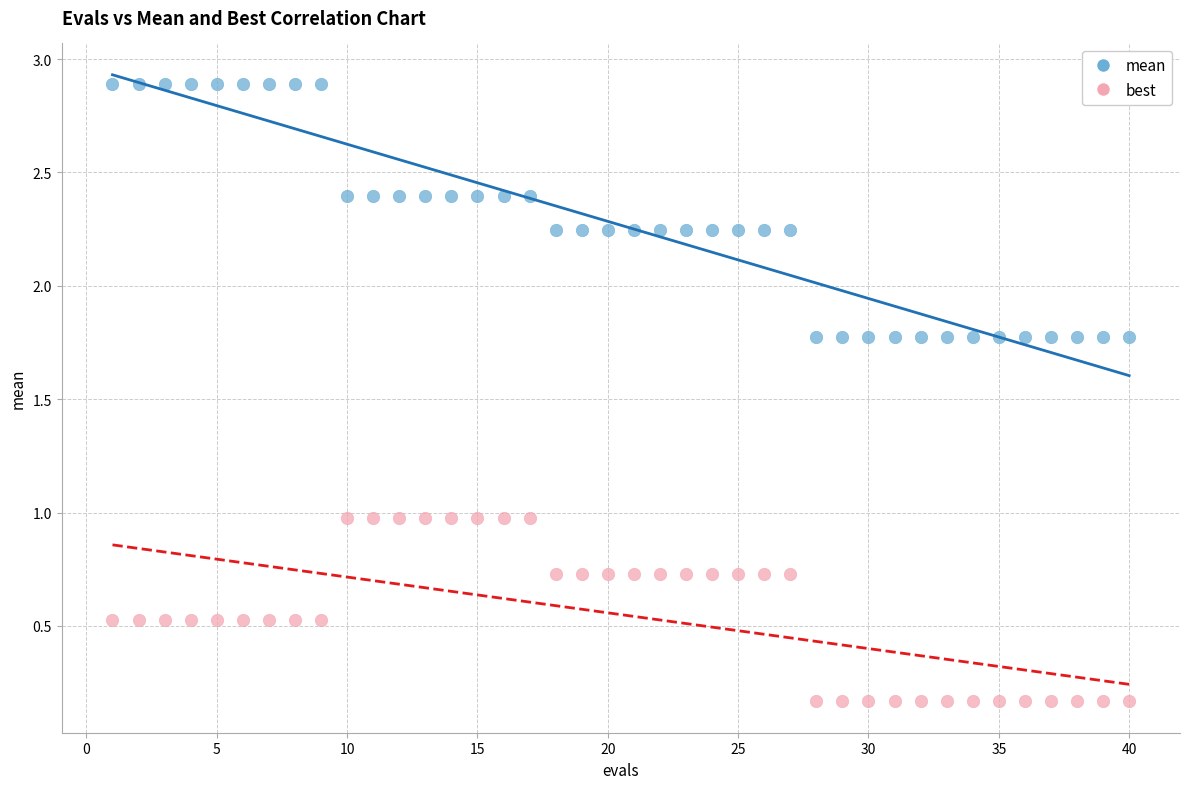

Which series reaches the maximum Y coordinate?

mean